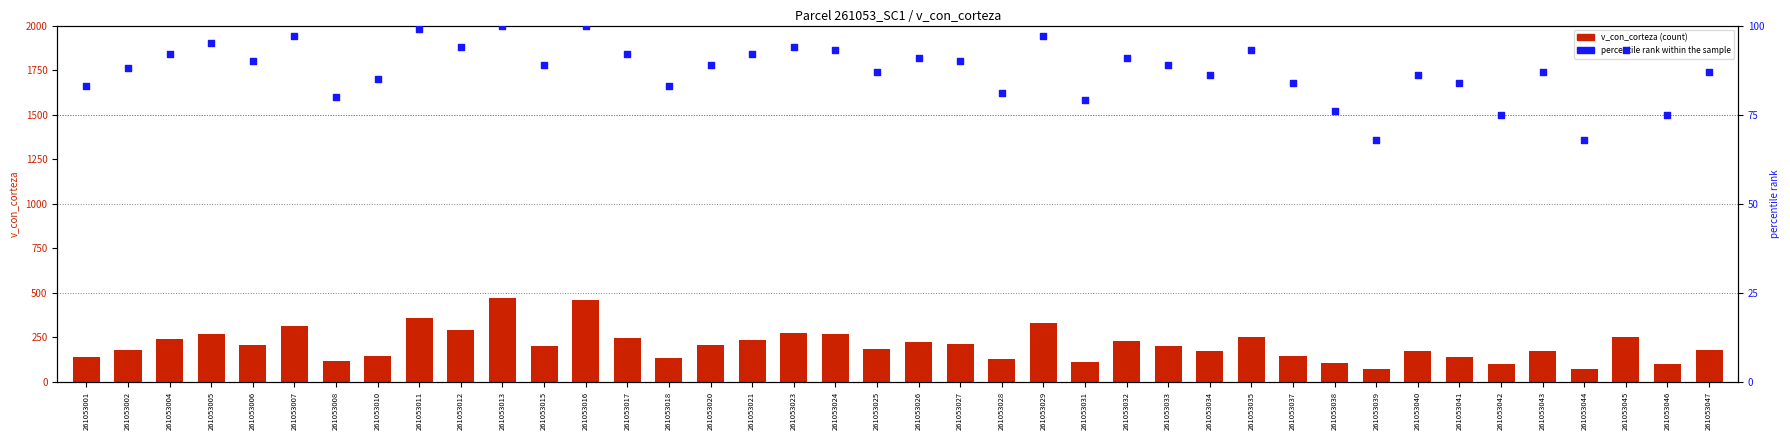

Which series has the largest total across all categories?

v_con_corteza